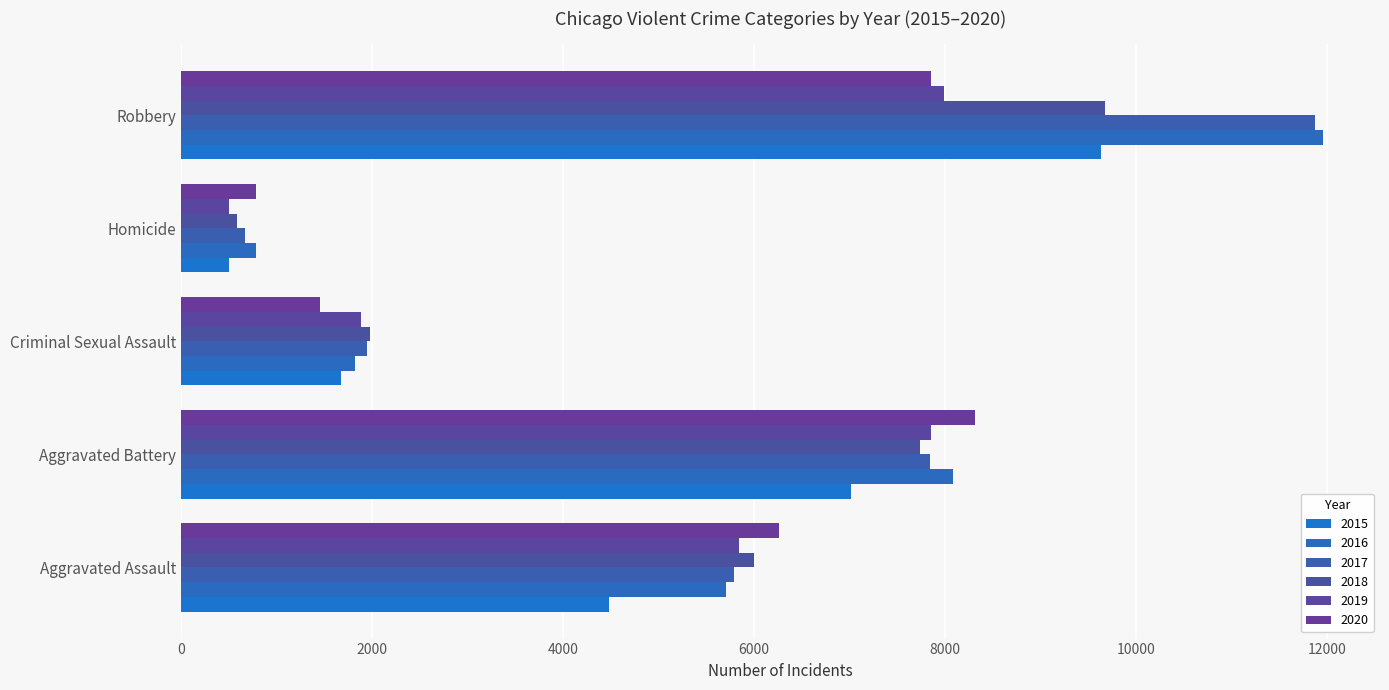

What is the difference between the maximum and minimum values in the 2020 series?

7532